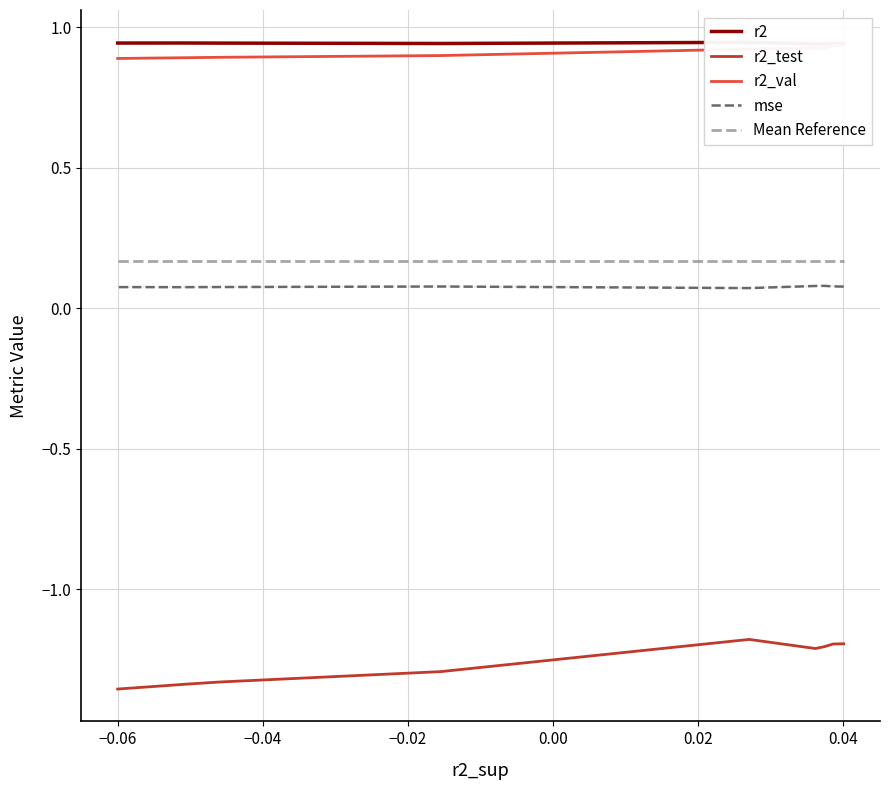

What is the average value of the r2 series?

0.9